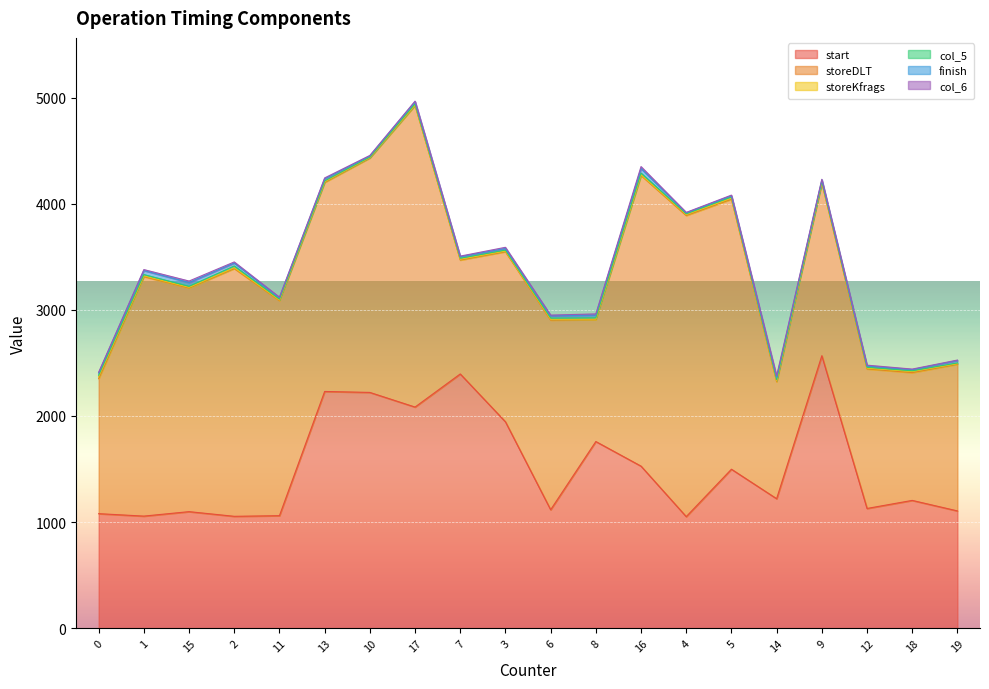

What position from the right is 7?

12